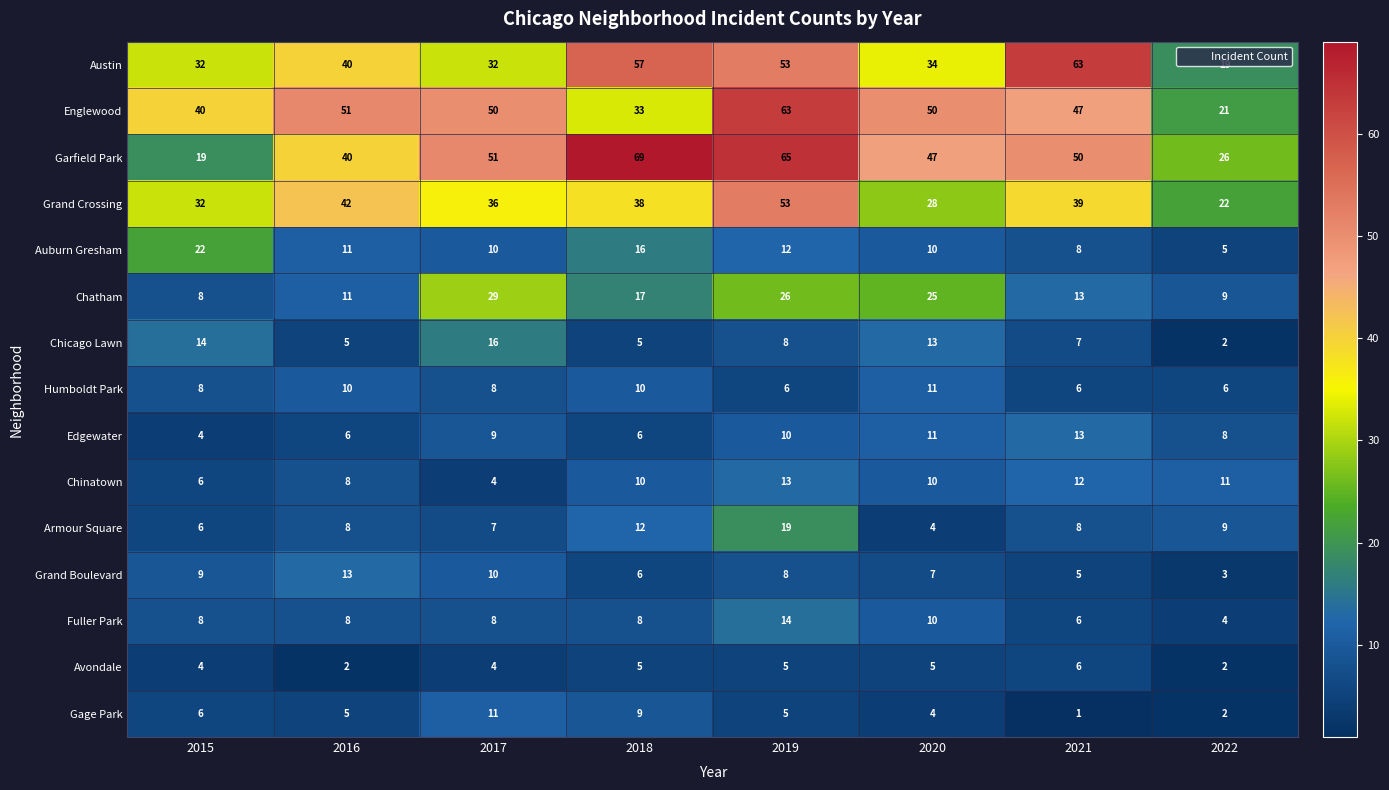

Is the value of Grand Boulevard at 2016 greater than the value of Chinatown at 2017?

Yes